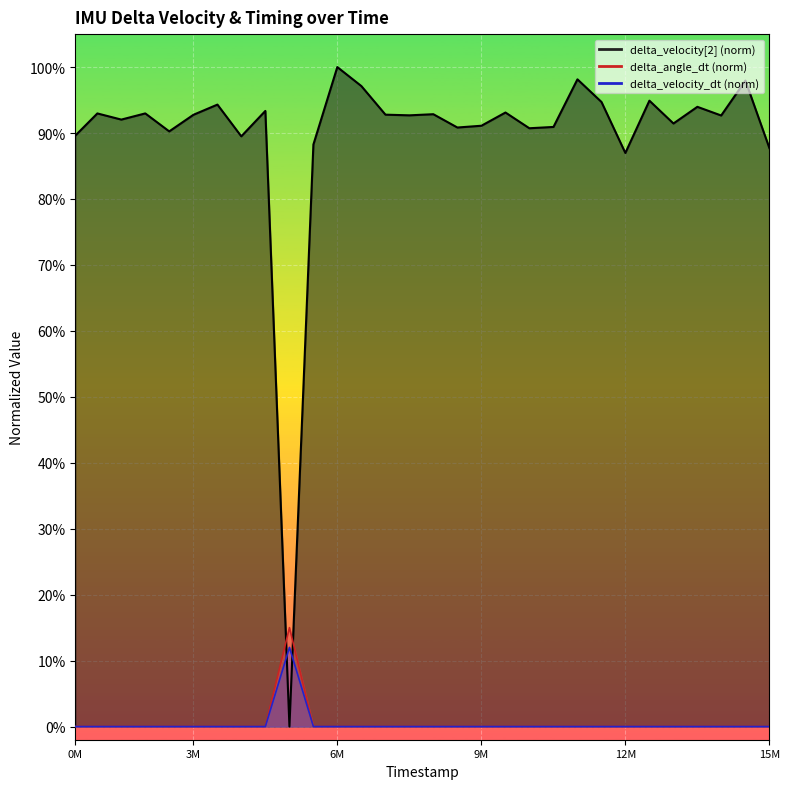

Count the number of data series in this chart.

3